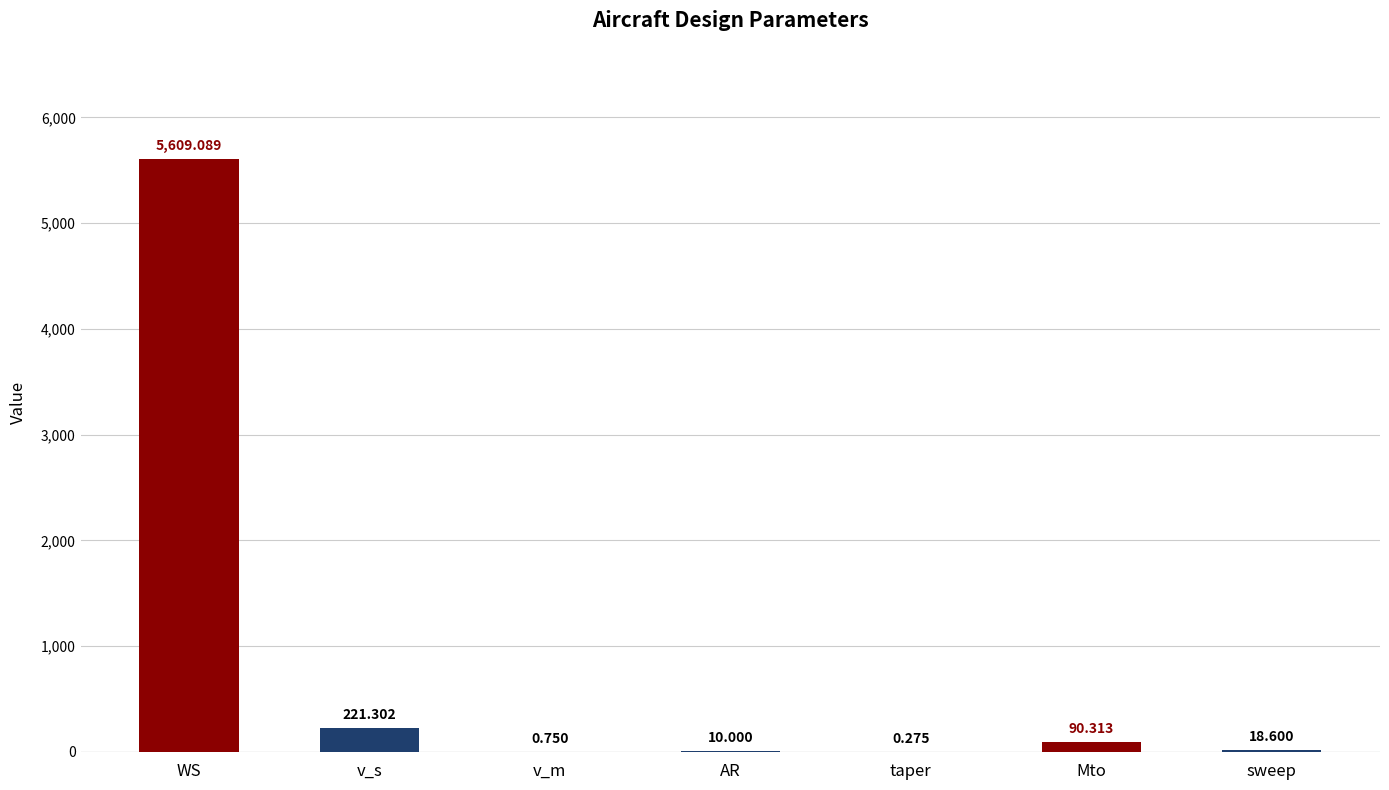

Approximately how many times larger is the value at sweep compared to v_s?

0.1